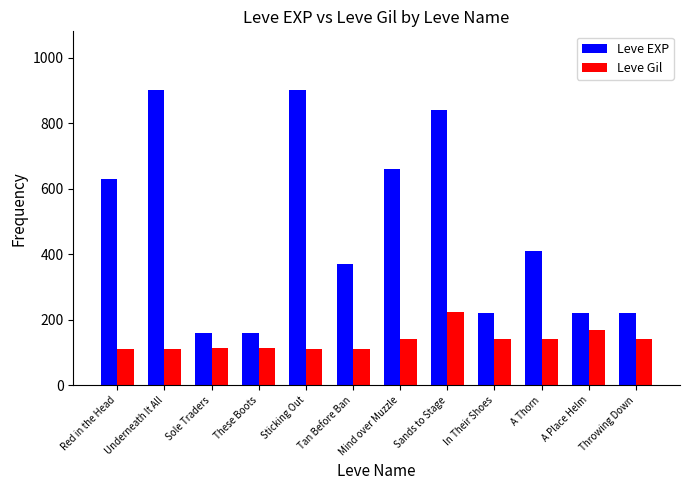

At which category is the sum across all series the highest?

Sands to Stage